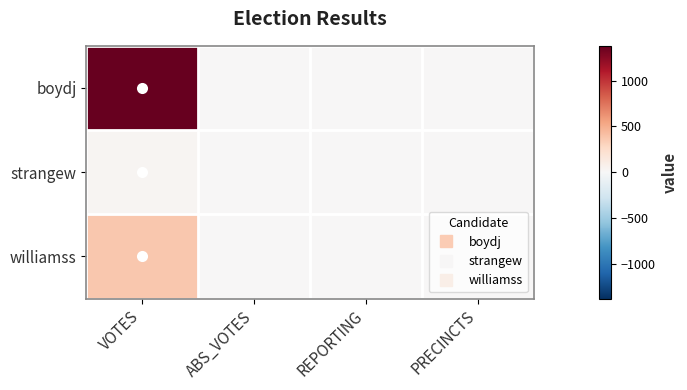

Reading left to right, transcribe all the data shown in this chart.

boydj: VOTES=1378	ABS_VOTES=0	REPORTING=5	PRECINCTS=5
strangew: VOTES=31	ABS_VOTES=0	REPORTING=5	PRECINCTS=5
williamss: VOTES=375	ABS_VOTES=0	REPORTING=5	PRECINCTS=5